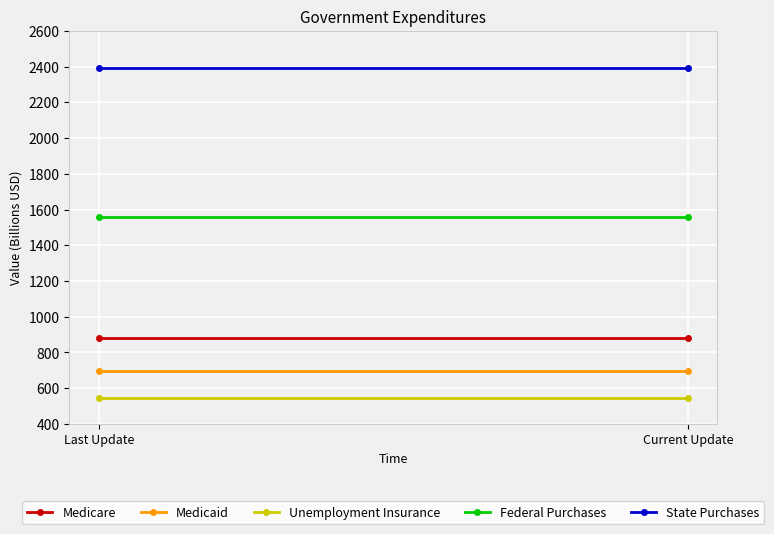

Which has a higher value, Current Update or Last Update?

Current Update